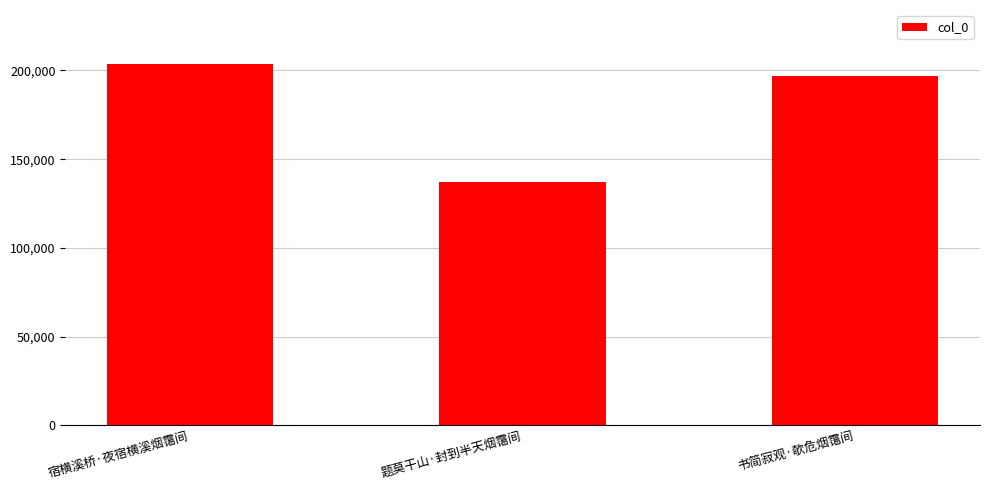

The chart shows a value of 182505 at 题莫干山·封到半天烟霭间. True or false?

False